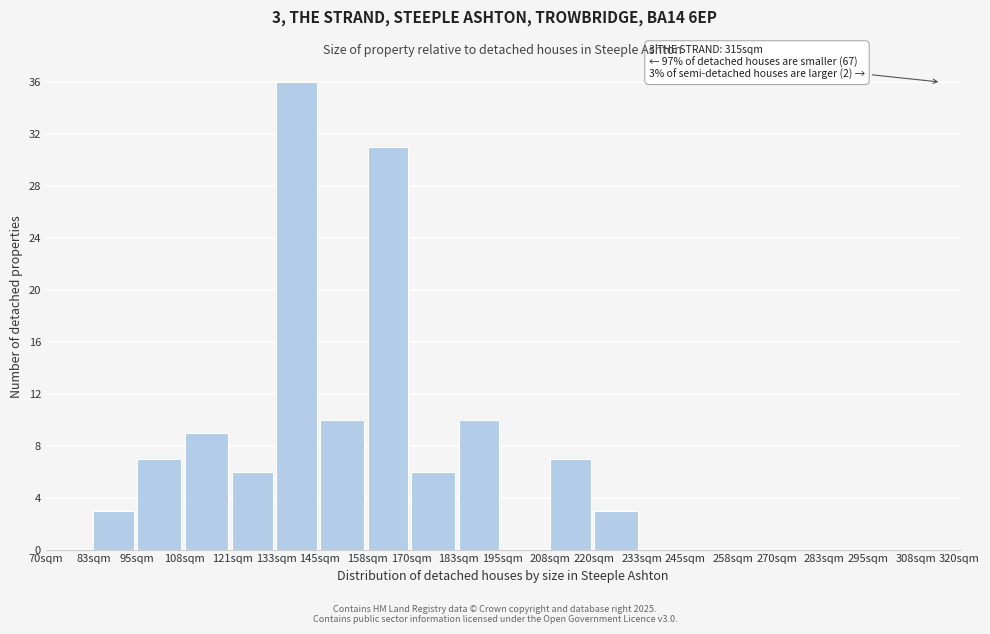

Reading left to right, list all the values displayed in this chart.

70sqm=0	83sqm=3	95sqm=7	108sqm=9	121sqm=6	133sqm=36	145sqm=10	158sqm=31	170sqm=6	183sqm=10	195sqm=0	208sqm=7	220sqm=3	233sqm=0	245sqm=0	258sqm=0	270sqm=0	283sqm=0	295sqm=0	308sqm=0